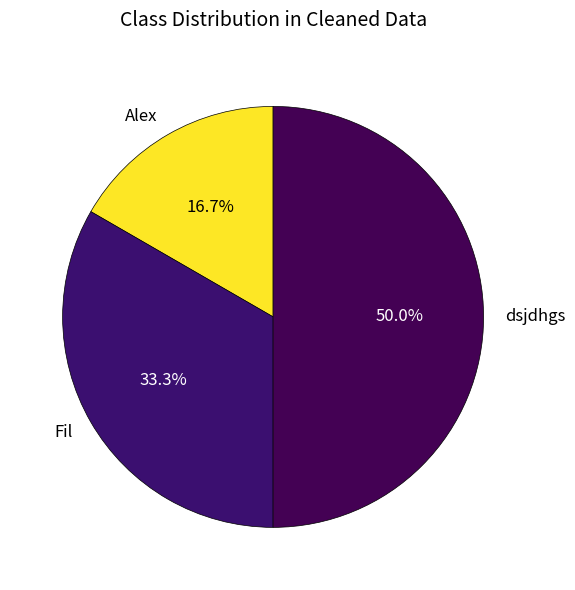

Between Alex and Fil, which is larger?

Fil